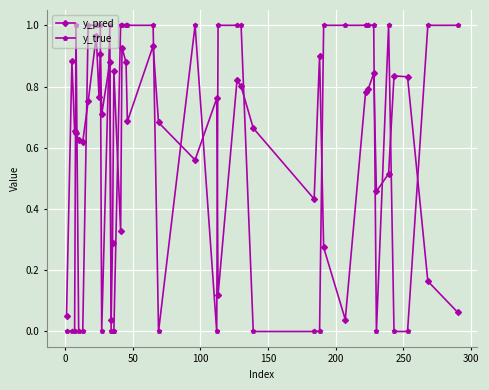

True or false: y_pred has more than 1 interior local peaks.

True